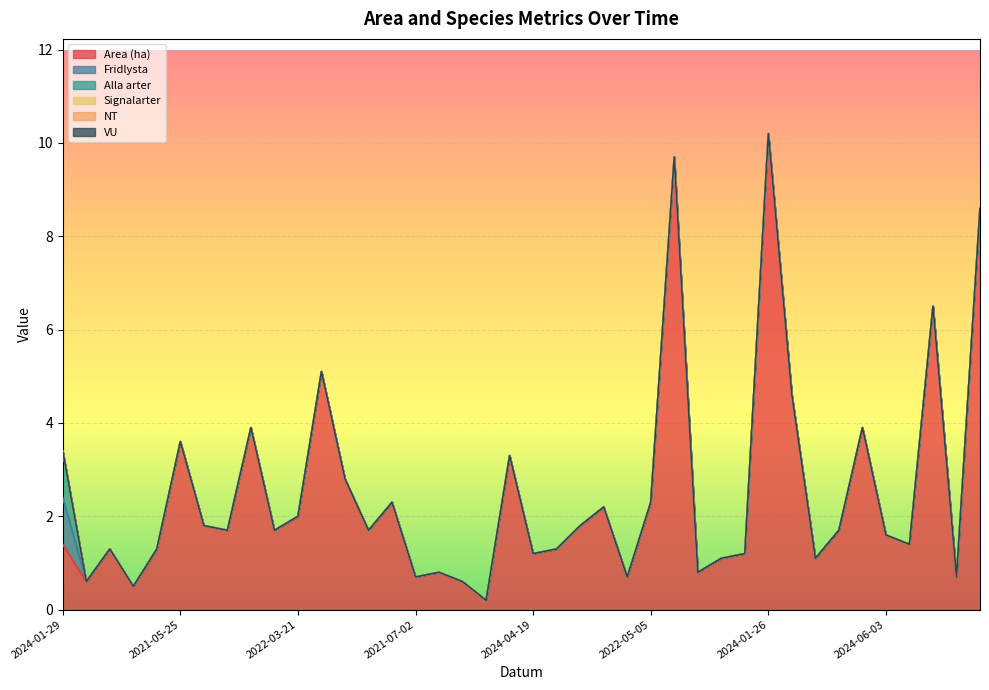

What are all the series names shown in the legend?

Area (ha), Fridlysta, Alla arter, Signalarter, NT, VU